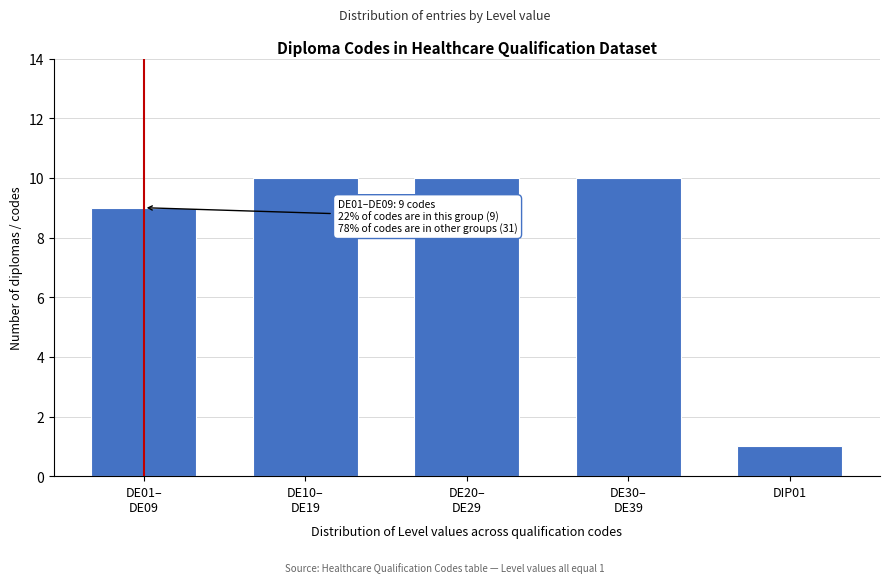

Reading left to right, transcribe all the data shown in this chart.

9	10	10	10	1